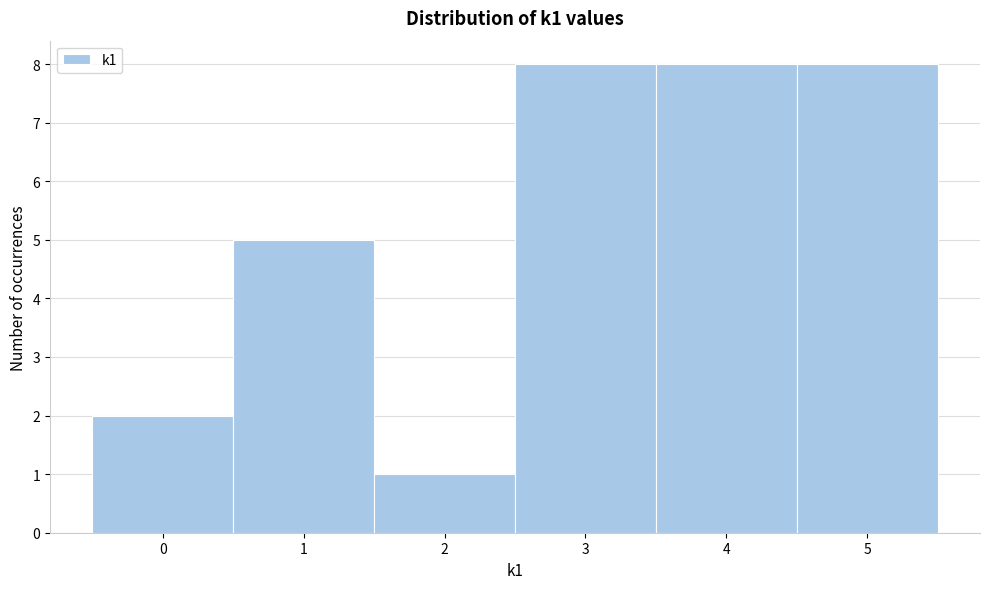

How tall is the bar that spans 2.5 to 3.5 on the x-axis? The values are not printed on the chart, so give them approximately, as read against the axis.

8